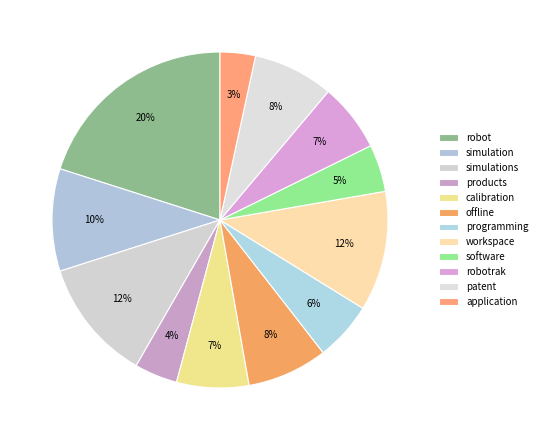

How many slices are in this pie chart?

12